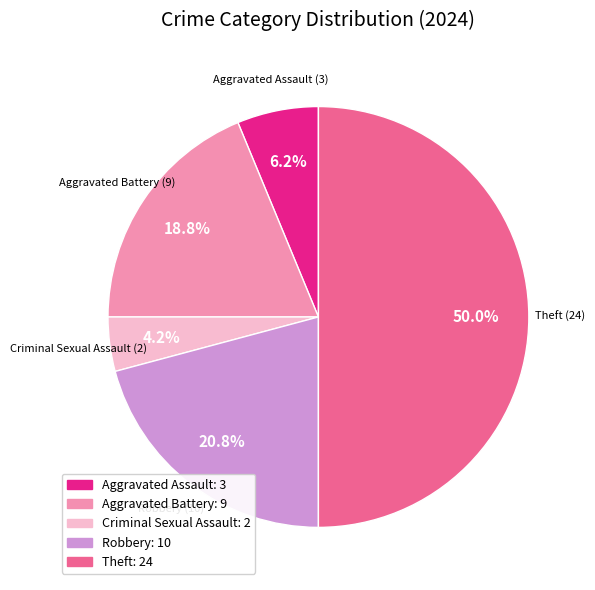

Do Aggravated Assault and Aggravated Battery together represent more than half of the pie?

No